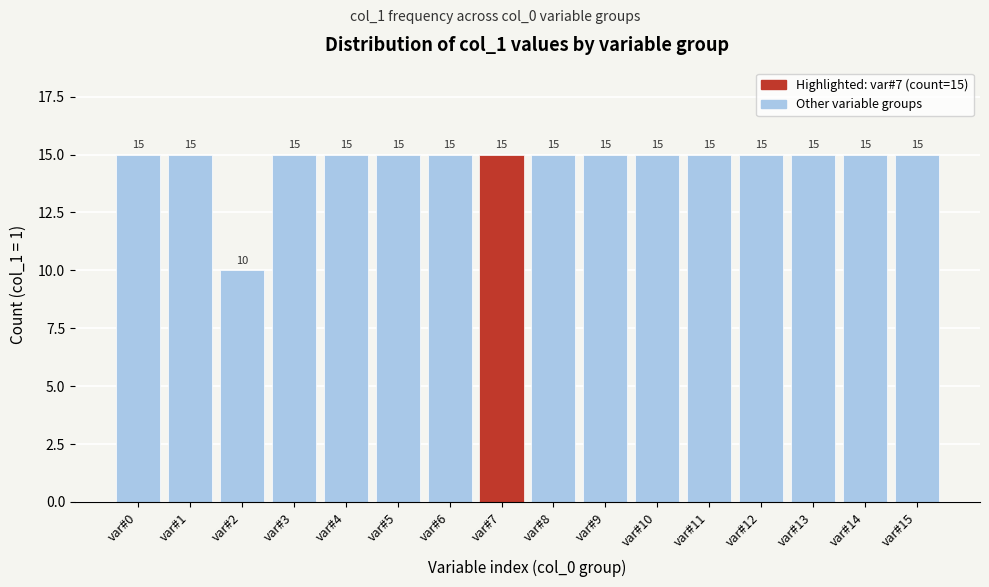

Reading right to left, transcribe all the data shown in this chart.

15	15	15	15	15	15	15	15	15	15	15	15	15	10	15	15